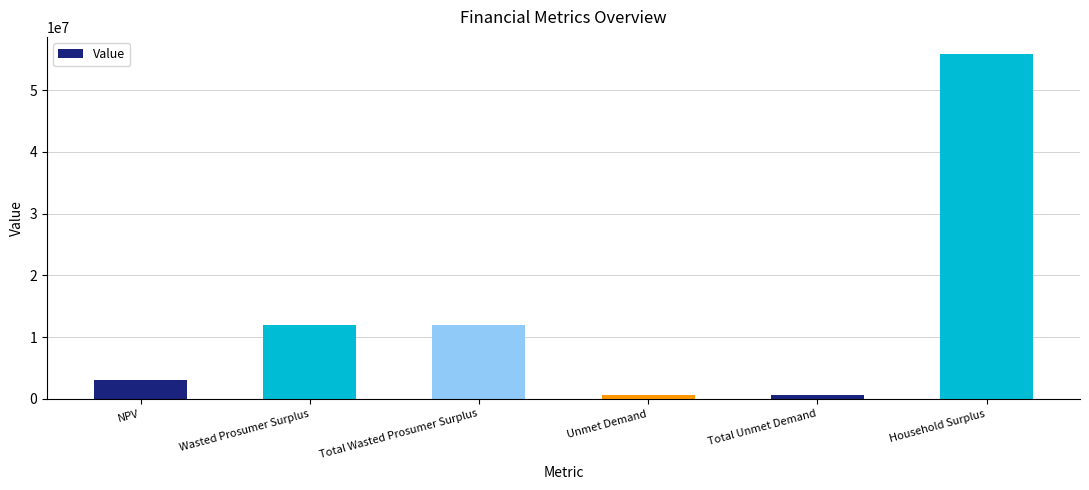

How many series are shown in this chart?

1